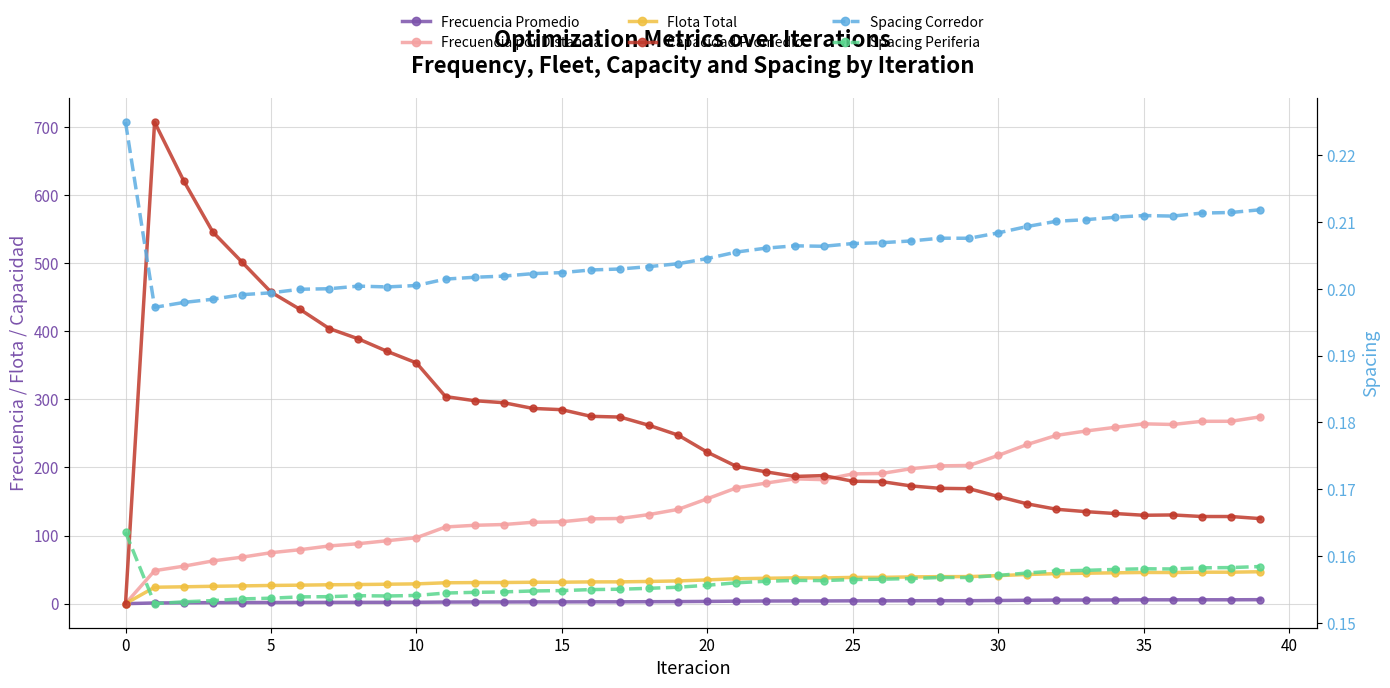

Where is the first local minimum for Frecuencia Promedio?

38